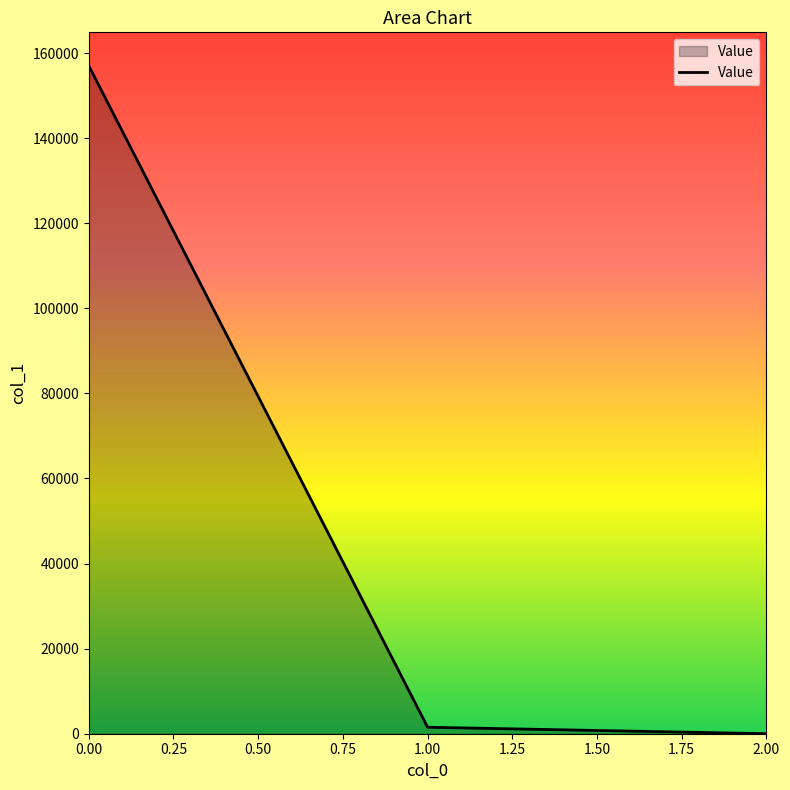

Reading left to right, transcribe all the data shown in this chart.

157018.9	1524.9	0.2